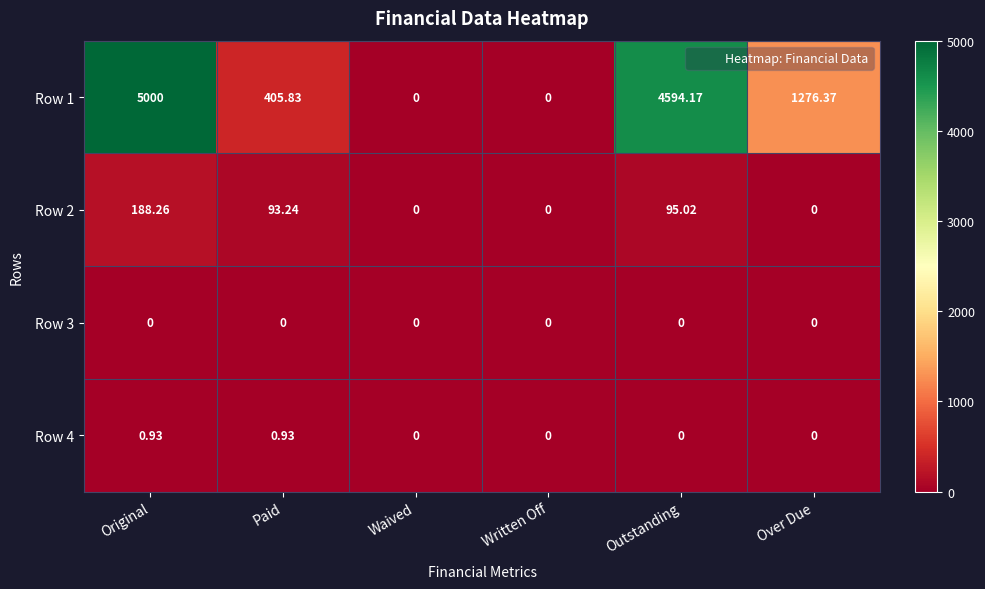

At which category is the sum across all series the highest?

Original